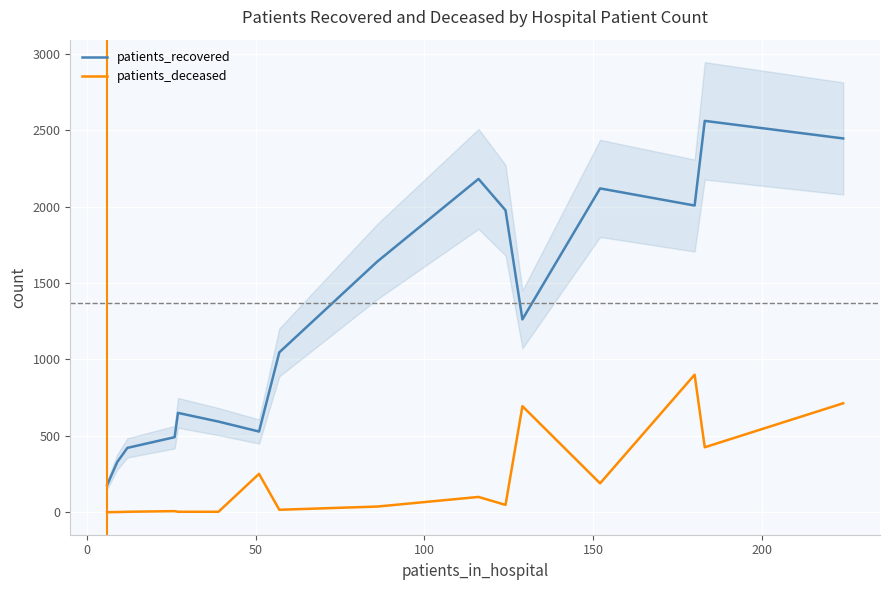

What is the sum of all patients_recovered values?

20426